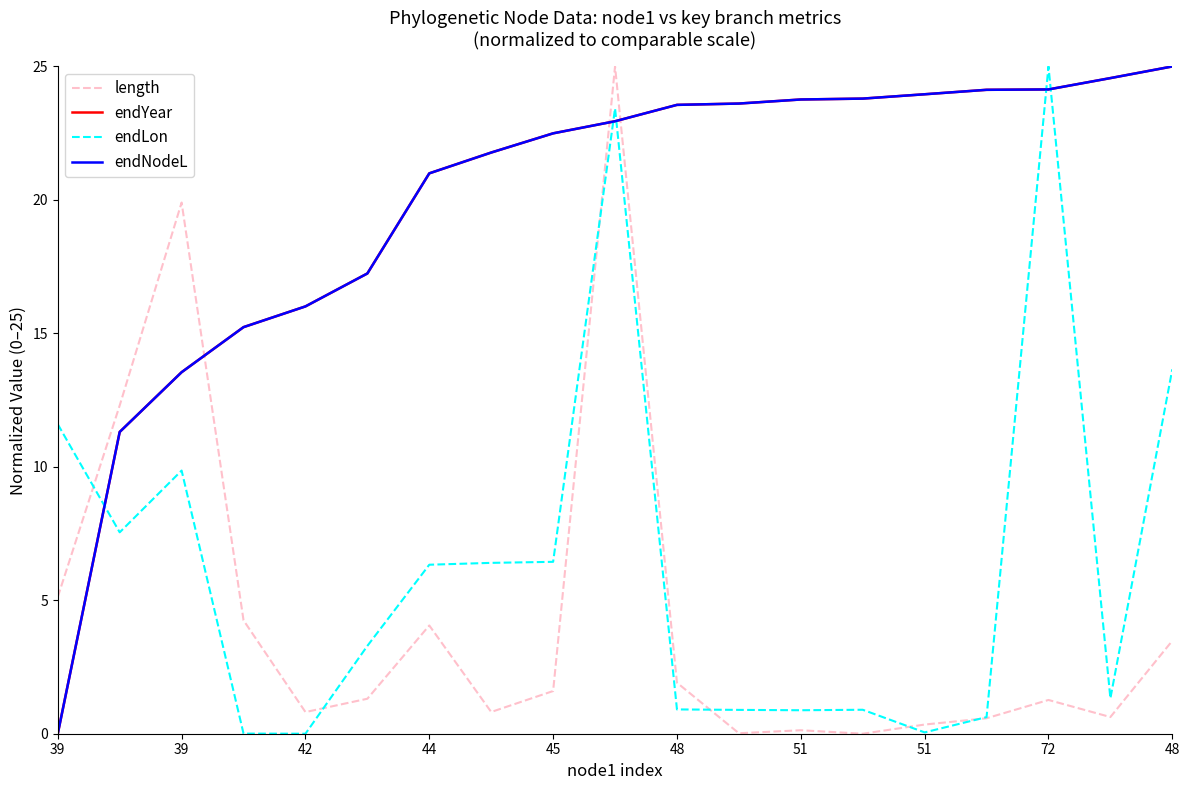

Does the chart have visible grid lines?

No